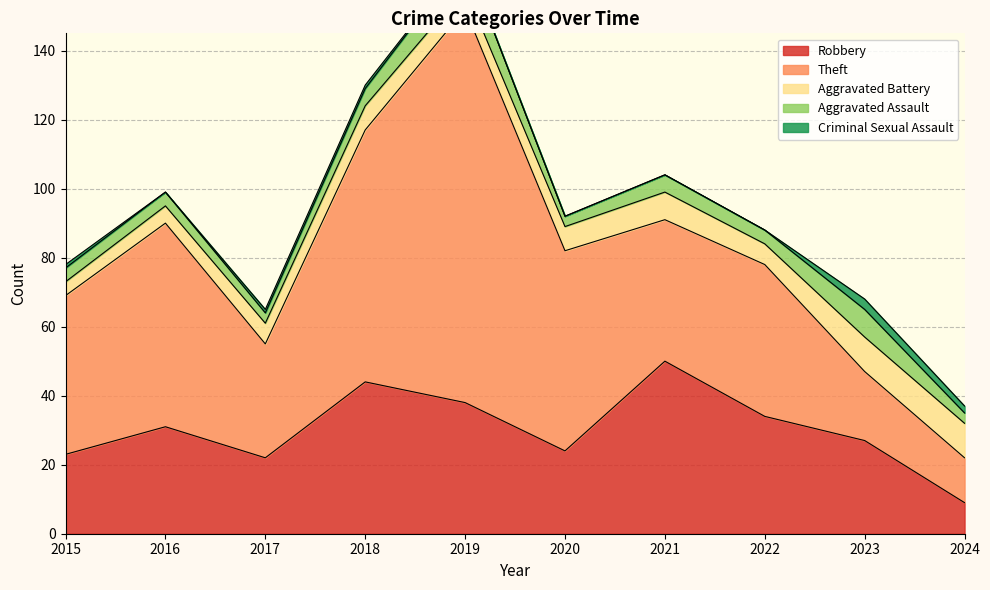

True or false: Robbery and Criminal Sexual Assault cross at least once.

False